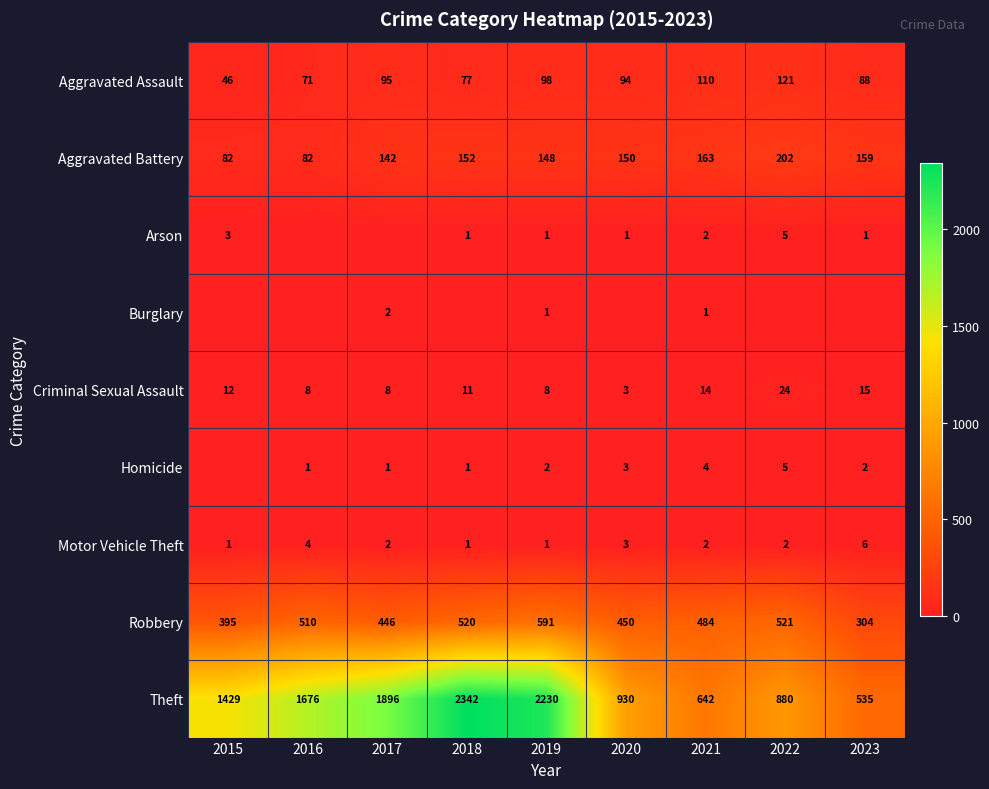

List the labels in order of Robbery value, smallest first.

2023, 2015, 2017, 2020, 2021, 2016, 2018, 2022, 2019